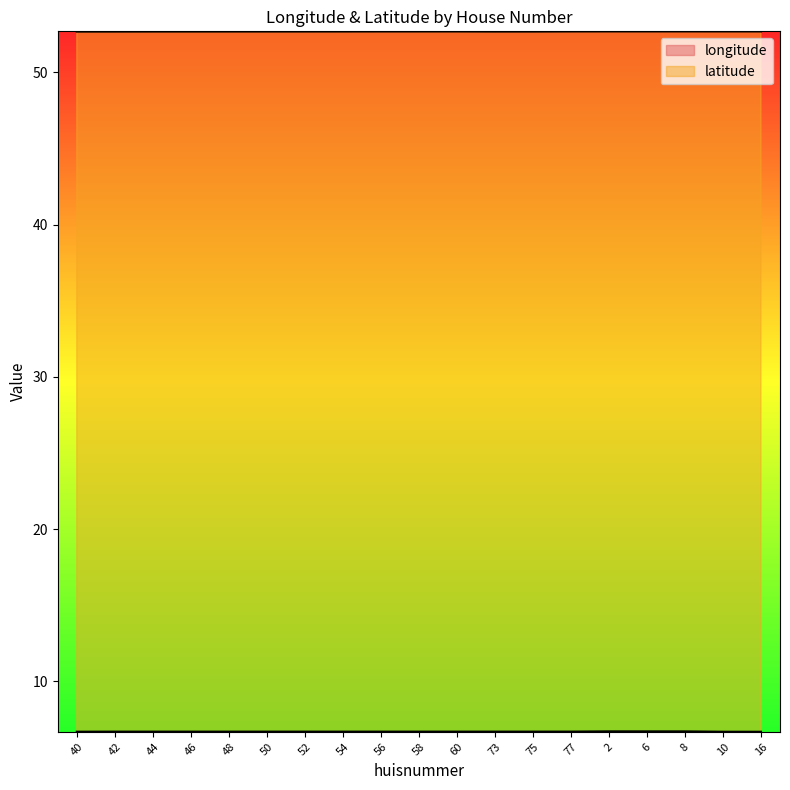

In latitude, how many points are lower than both neighbors (excluding endpoints)?

2